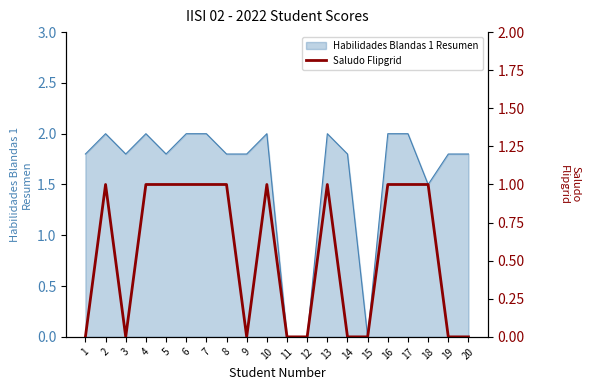

True or false: the data has more than 0 interior local peaks.

True